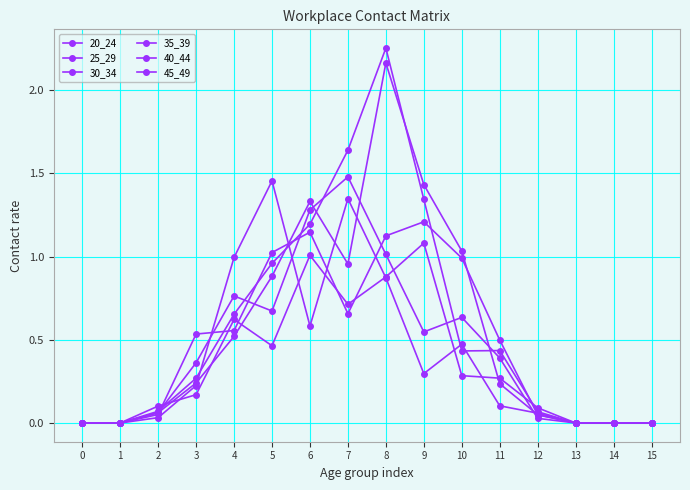

Is this an area chart (filled region under the line)?

No